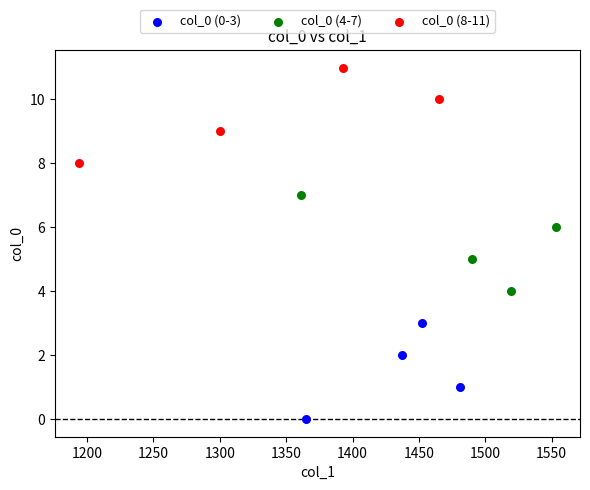

Which series contains the highest Y value?

col_0 (8-11)